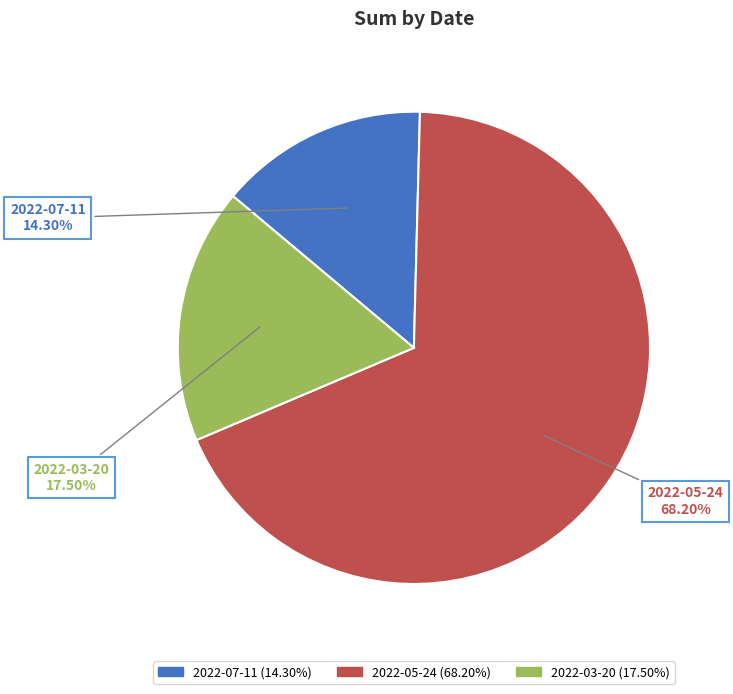

Which category has the biggest portion of the pie?

2022-05-24